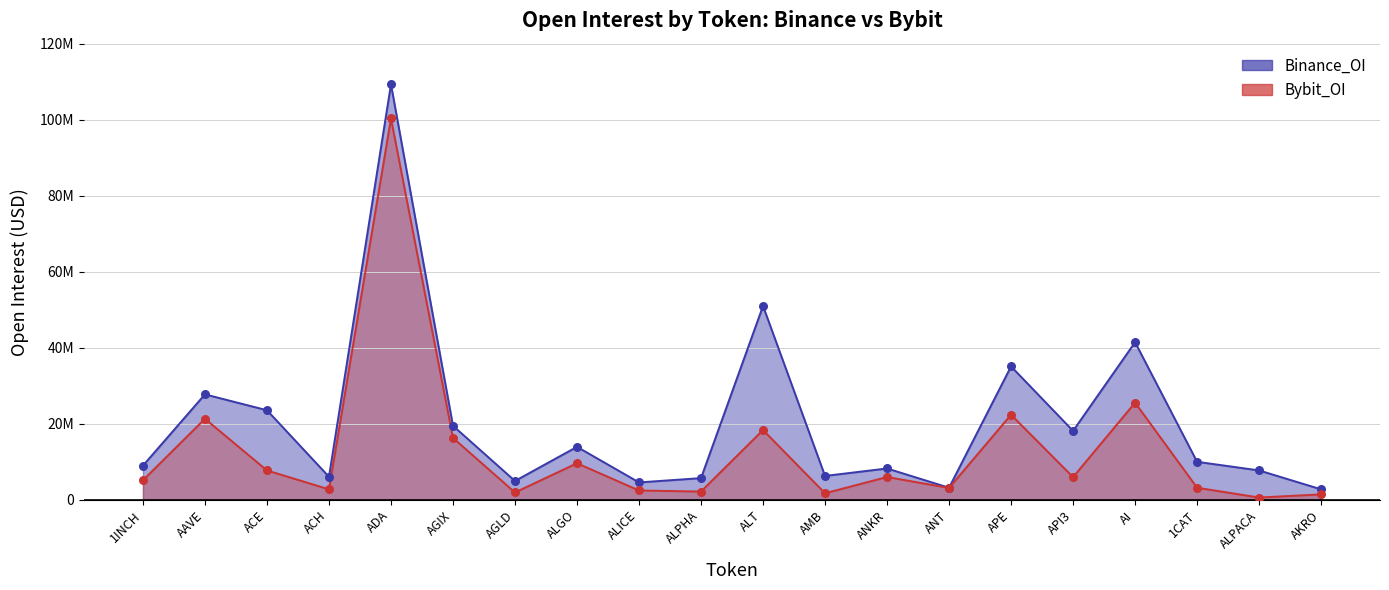

Is the value of Bybit_OI at APE greater than the value of Binance_OI at ACH?

Yes